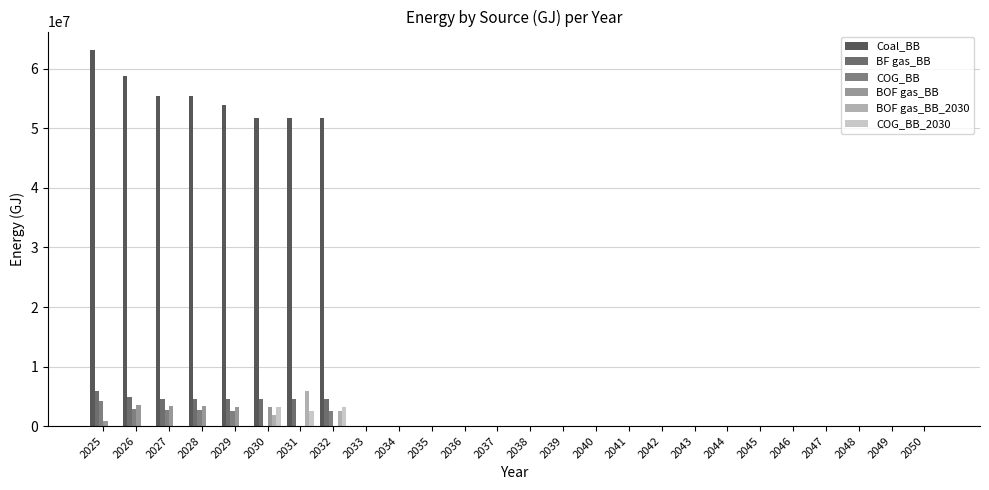

At 2044, list the series in order from largest to smallest.

Coal_BB, BF gas_BB, COG_BB, BOF gas_BB, BOF gas_BB_2030, COG_BB_2030